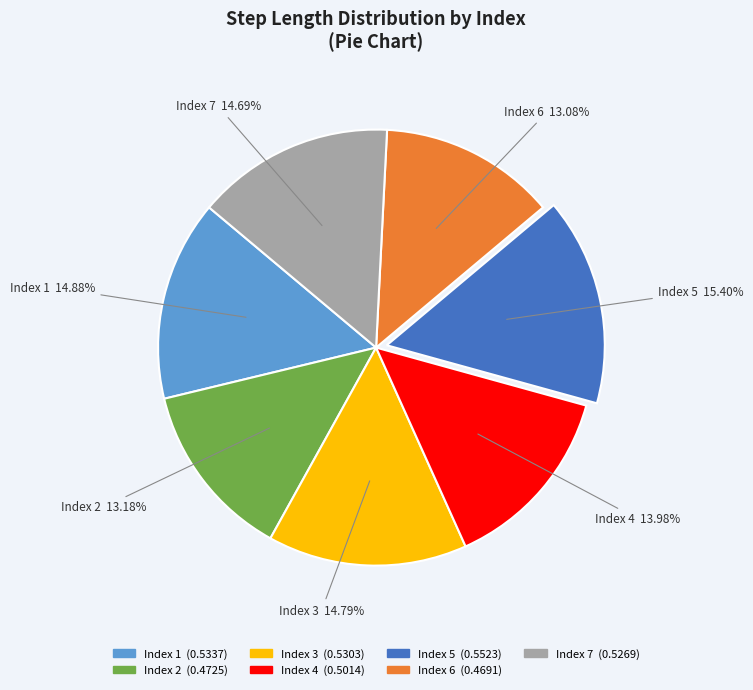

Is there any slice that represents more than half of the pie?

No